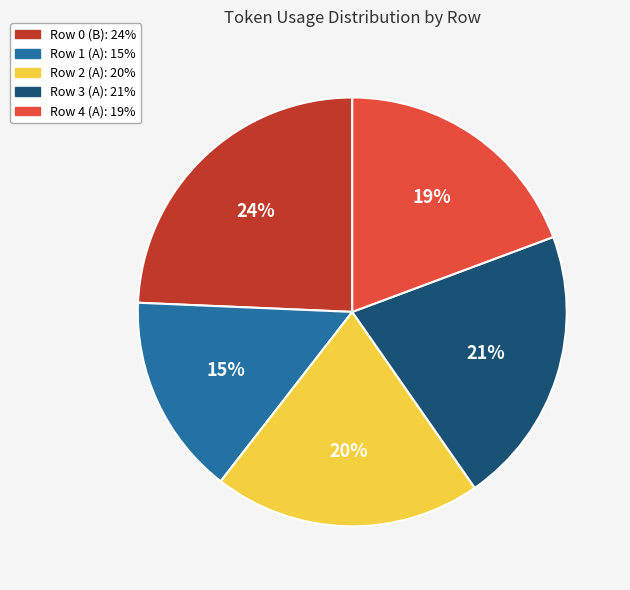

Which category has the biggest portion of the pie?

Row 0 (B)